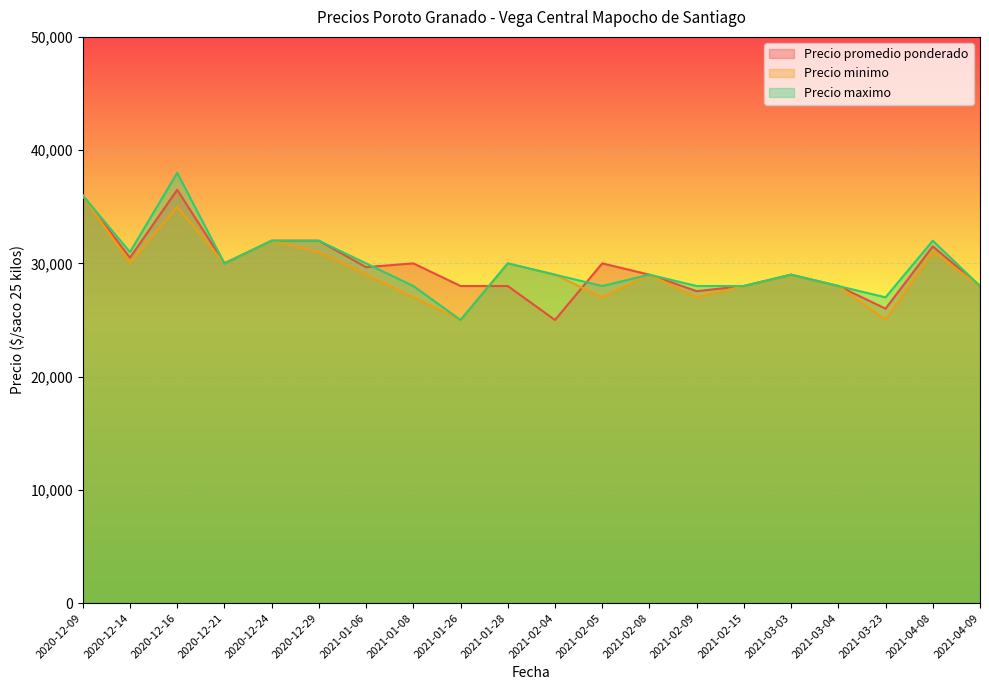

What is the smallest value displayed?

25000